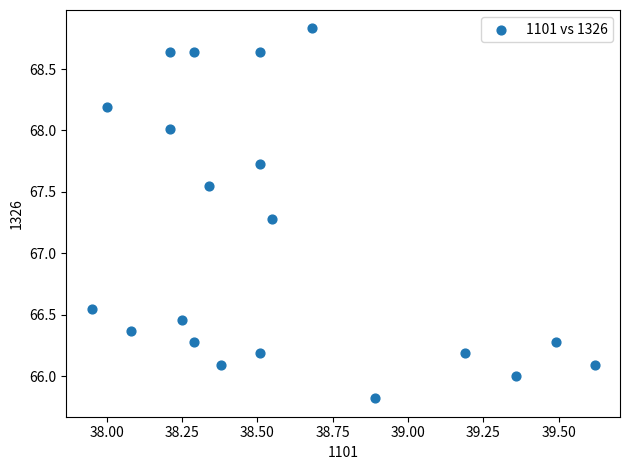

What Y value in the scatter plot is closest to 67?

67.3